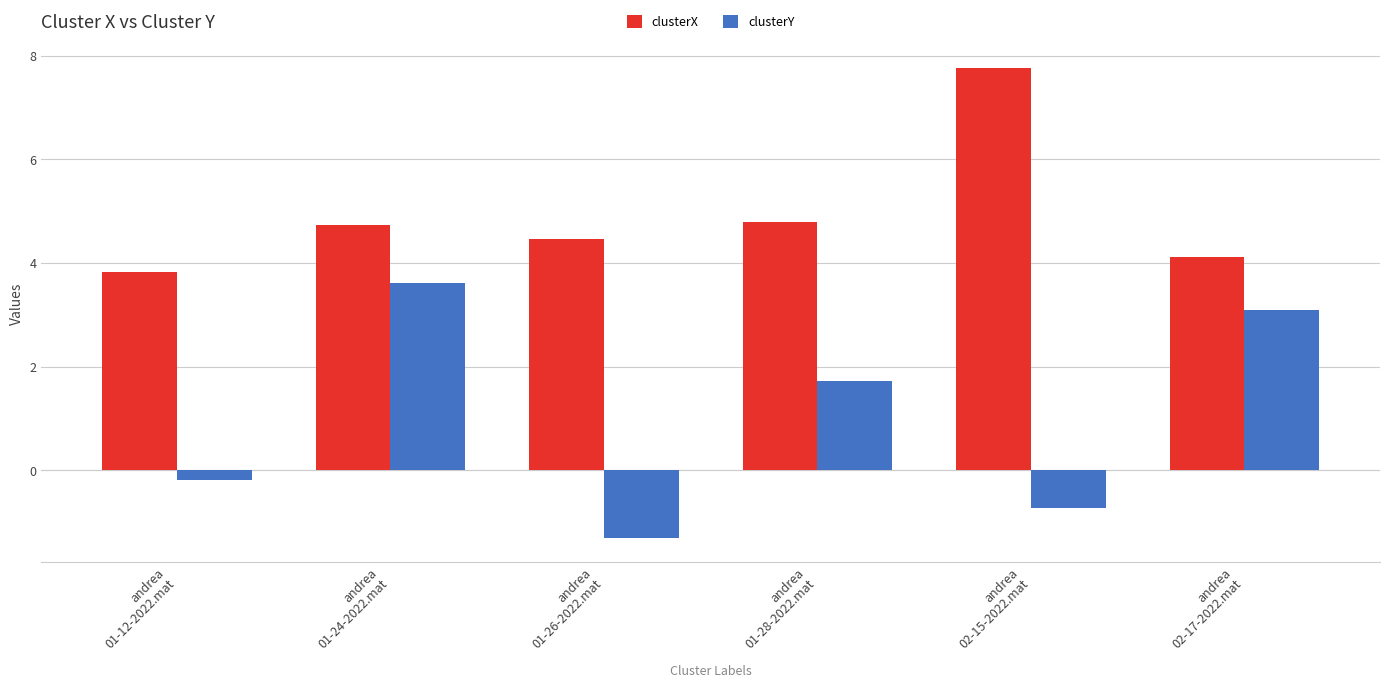

What is the label of the 4th bar from the left?

andrea
01-28-2022.mat